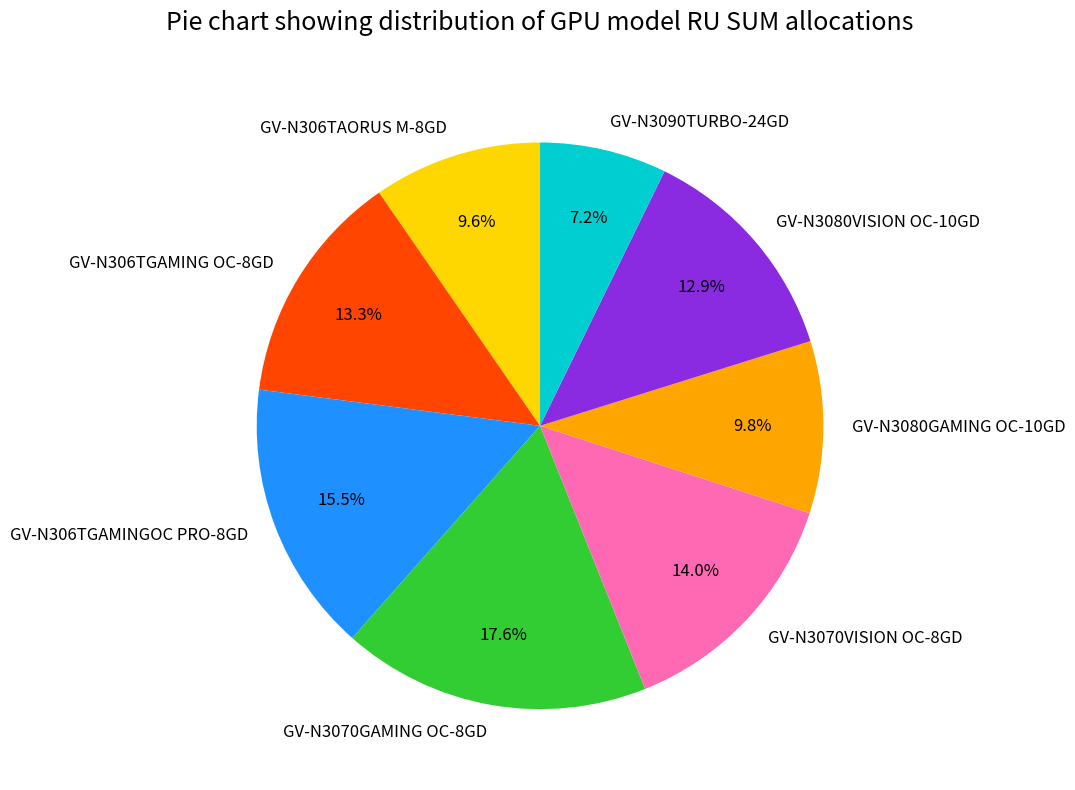

Which category has the smallest portion of the pie?

GV-N3090TURBO-24GD